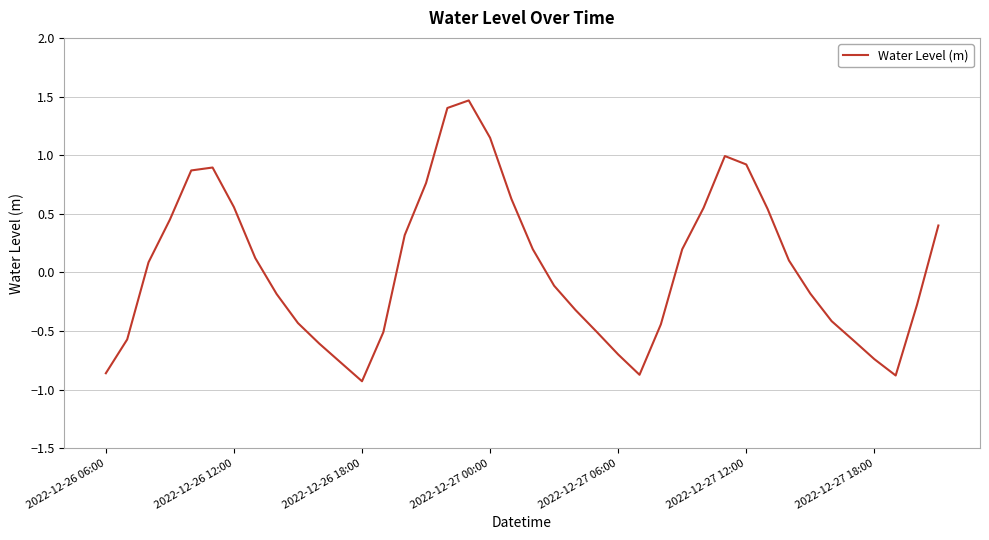

What is the difference between the maximum and minimum values?

2.4